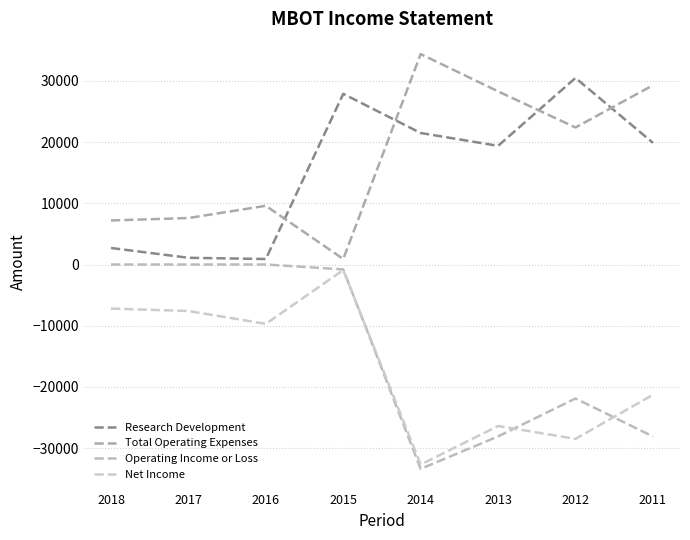

How many lines are shown in the chart?

4